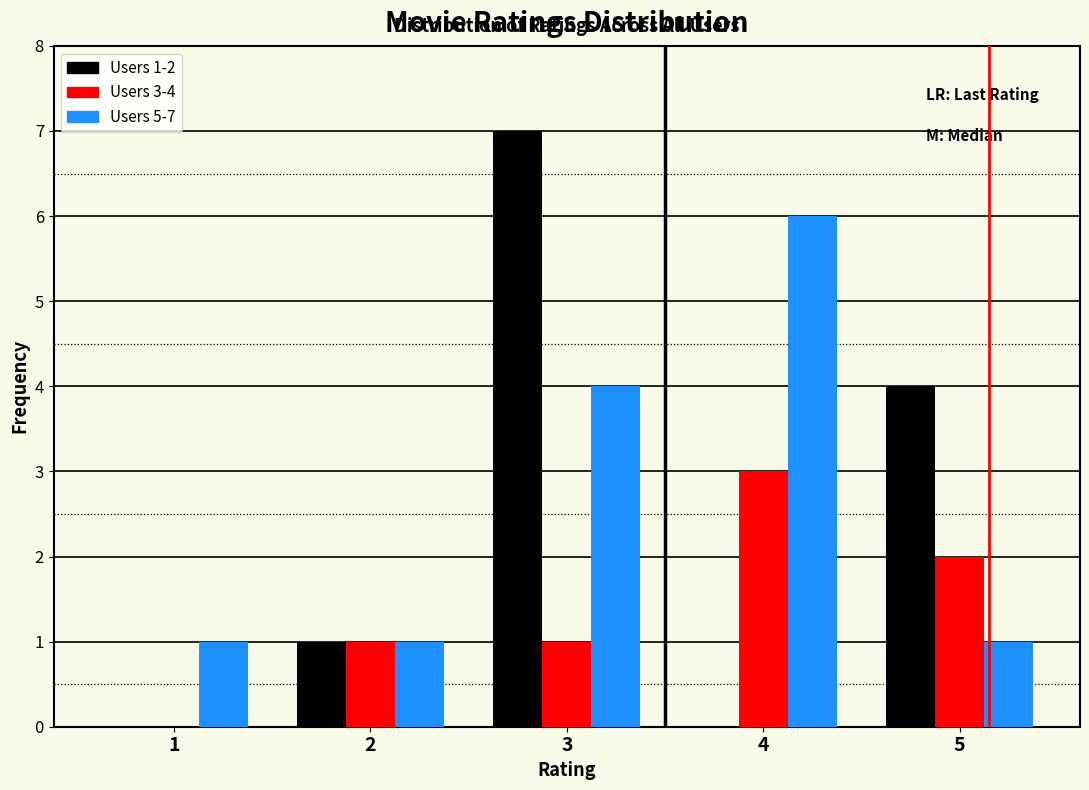

The value of Users 3-4 at 2 is 1. True or false?

True